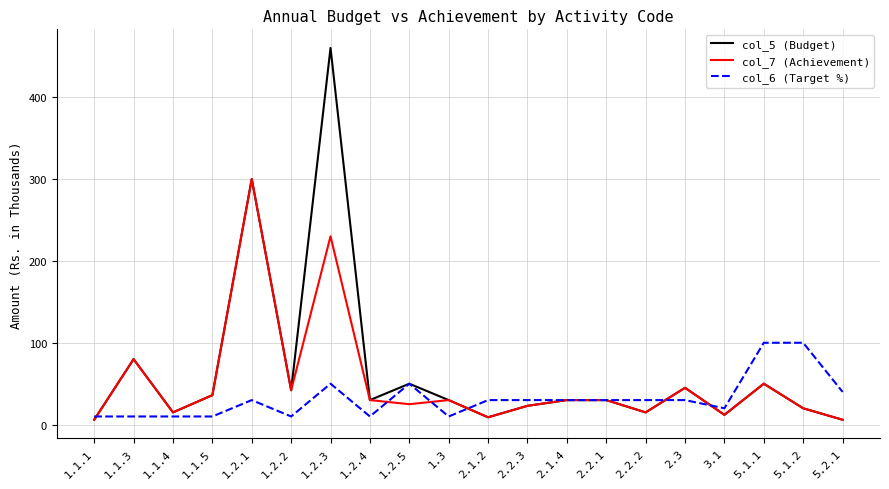

Which category has the highest value in the col_5 (Budget) series?

1.2.3